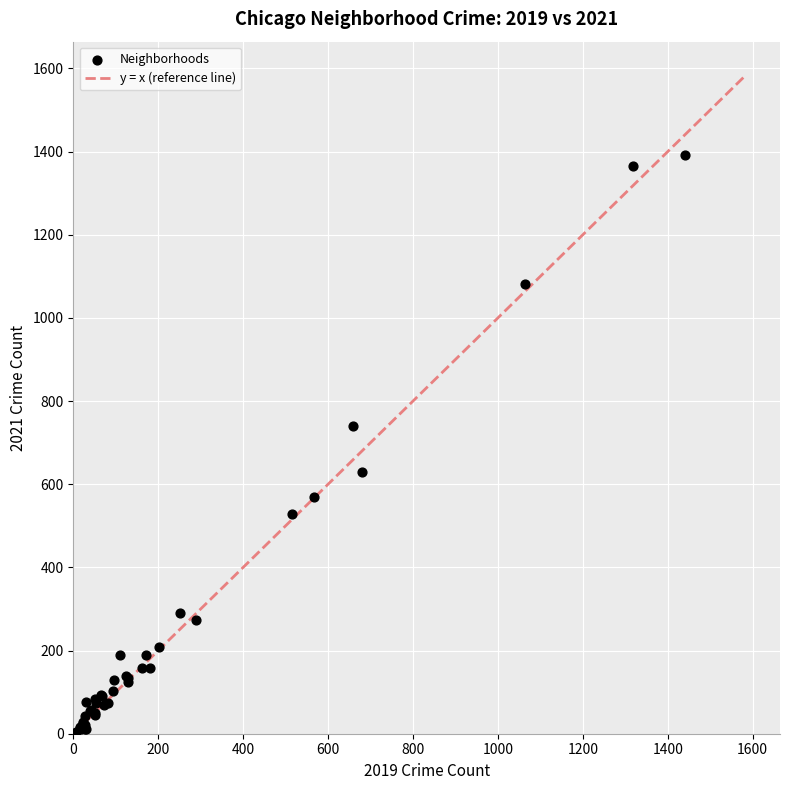

What Y value in the scatter plot is closest to 697?

739